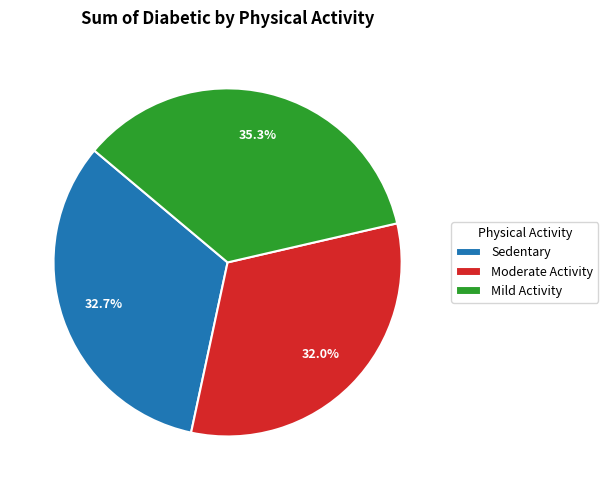

Does any single category account for the majority?

No